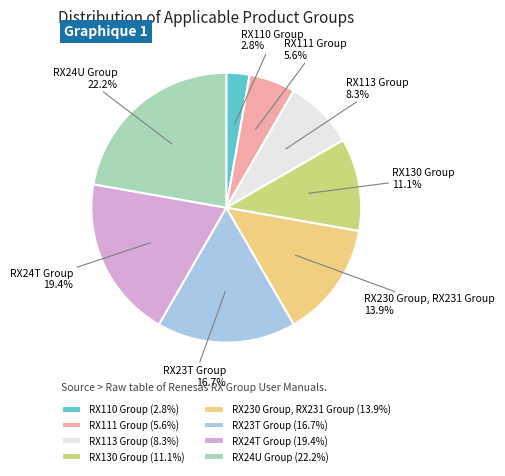

The RX113 Group slice represents 8% of the pie. True or false?

True